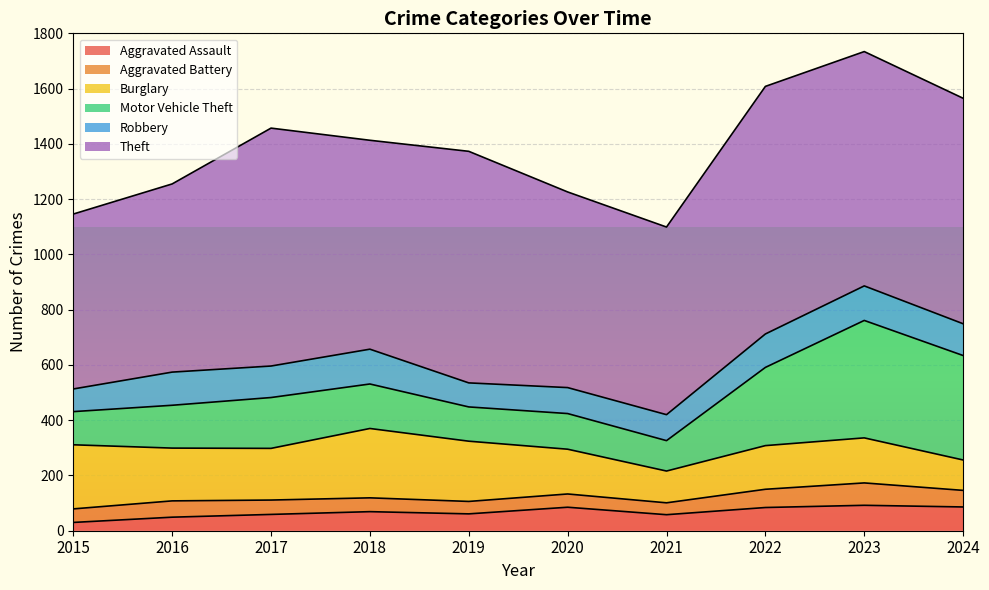

True or false: Theft has more than 1 points higher than both neighbors.

True